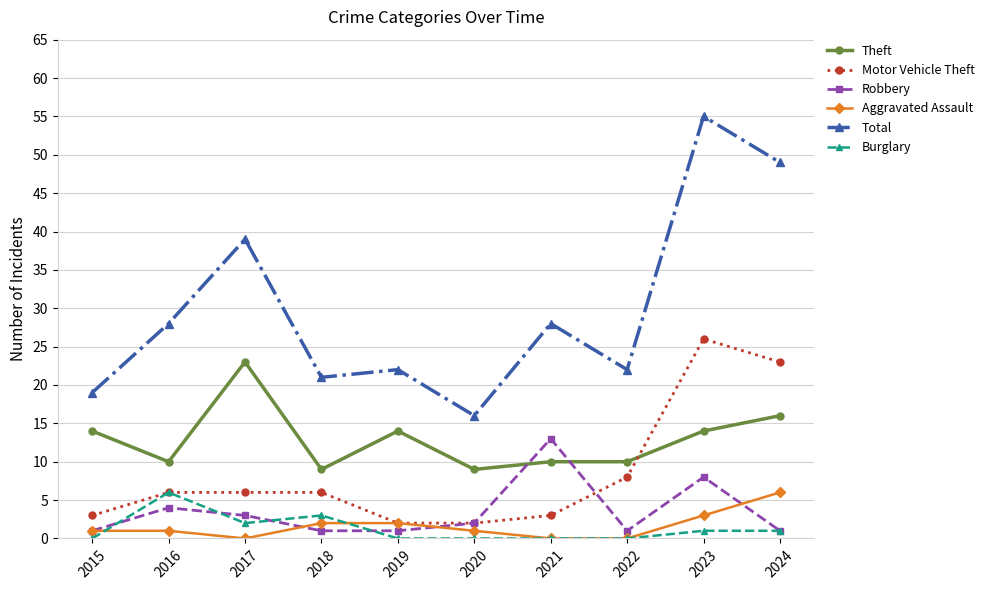

What are all the series names shown in the legend?

Theft, Motor Vehicle Theft, Robbery, Aggravated Assault, Total, Burglary